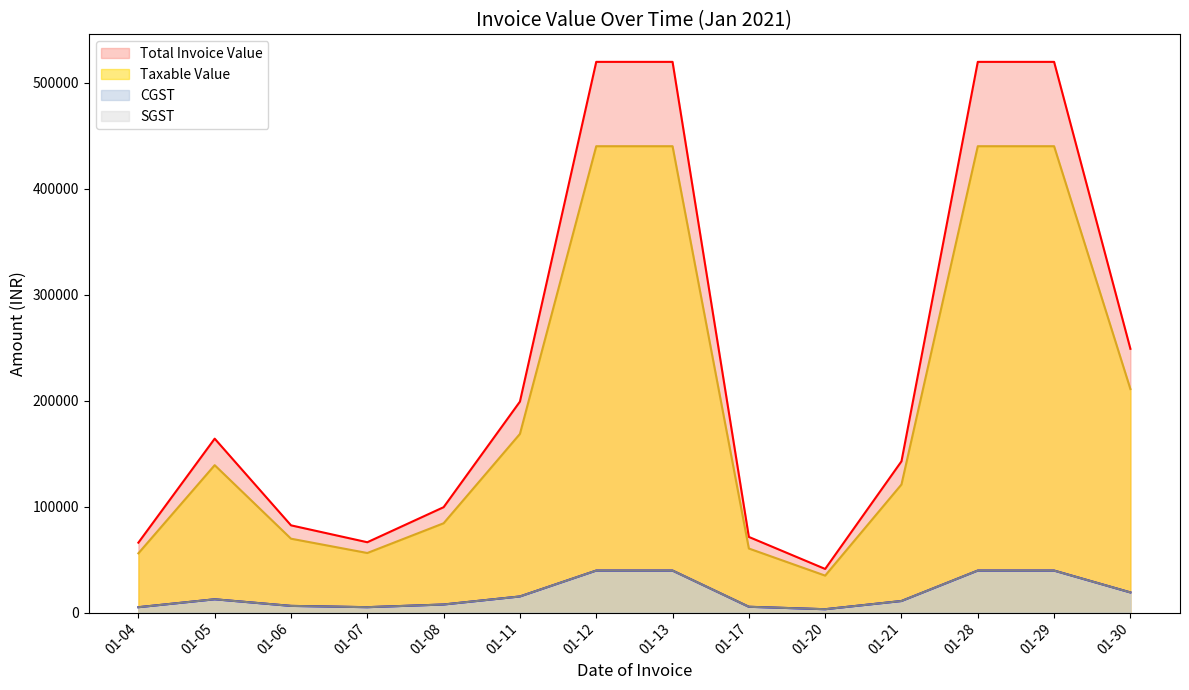

The SGST series shows 39600.0 at 01-29. True or false?

True